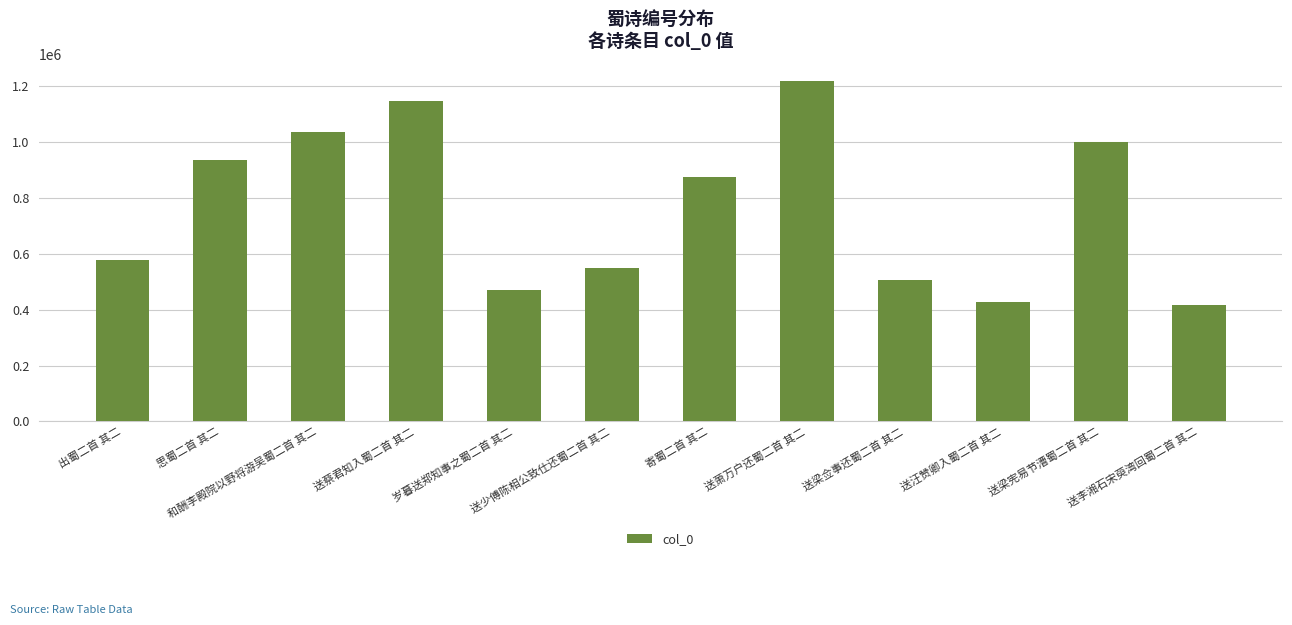

Reading left to right, list all the values displayed in this chart.

出蜀二首 其二=576224	思蜀二首 其二=936278	和酬李殿院以野将游吴蜀二首 其二=1035559	送蔡君知入蜀二首 其二=1146029	岁暮送郑知事之蜀二首 其二=470061	送少傅陈相公致仕还蜀二首 其二=547533	寄蜀二首 其二=873564	送萧万户还蜀二首 其二=1219409	送梁佥事还蜀二首 其二=507607	送汪赞卿入蜀二首 其二=428967	送梁宪易节漕蜀二首 其二=1000434	送李湘石宋萸湾回蜀二首 其二=416044